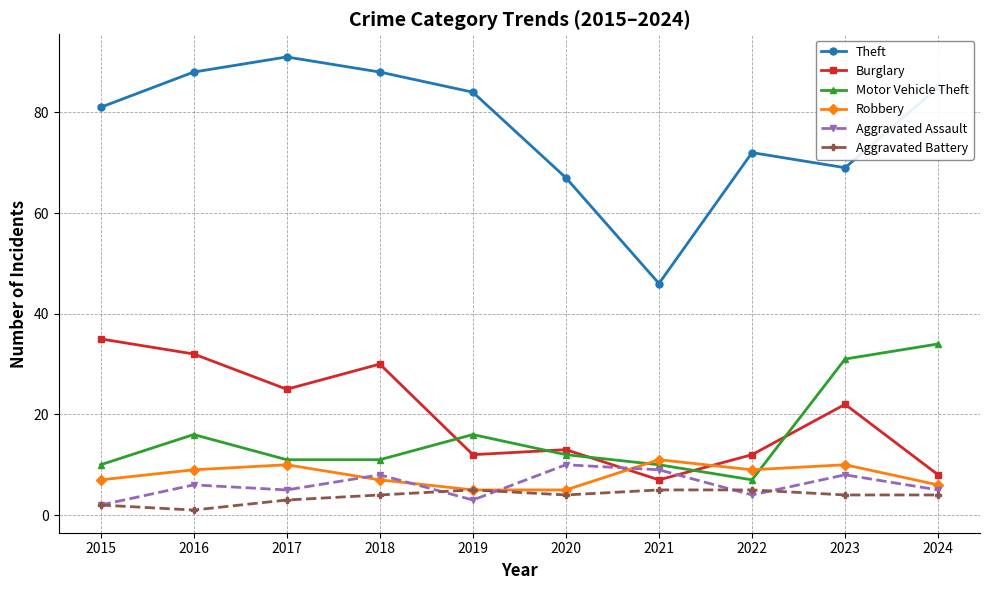

What is the lowest value of the Motor Vehicle Theft series?

7